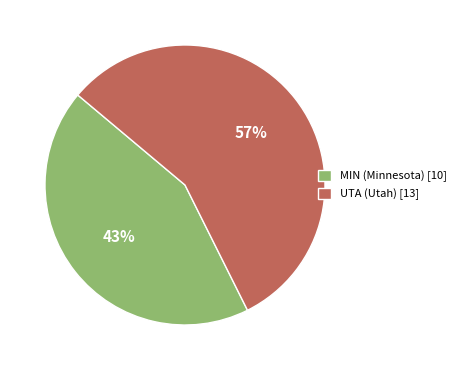

Between MIN (Minnesota) and UTA (Utah), which is larger?

UTA (Utah)